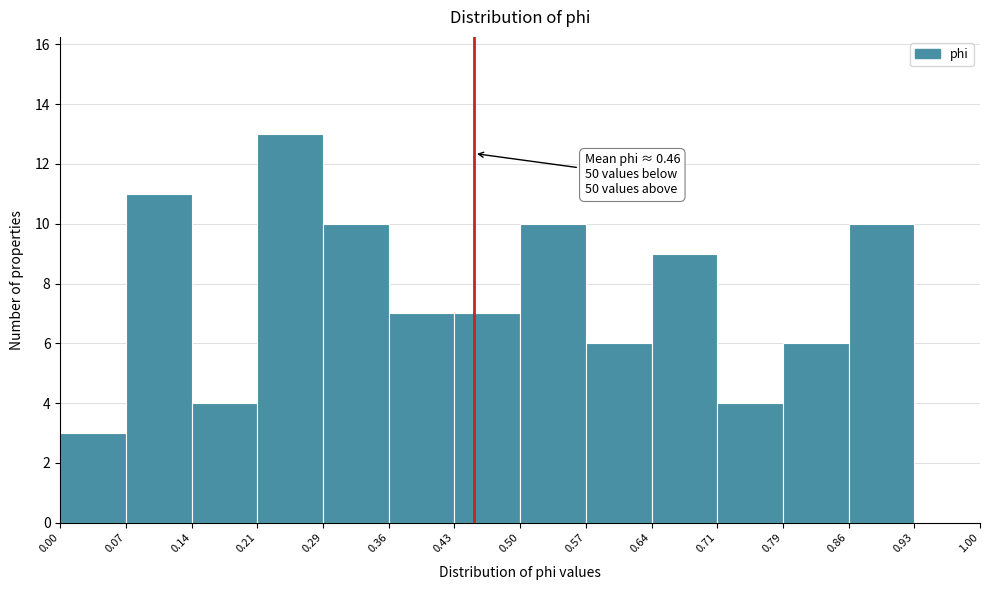

Over which range of the x-axis is the bar tallest?

0.21 to 0.29